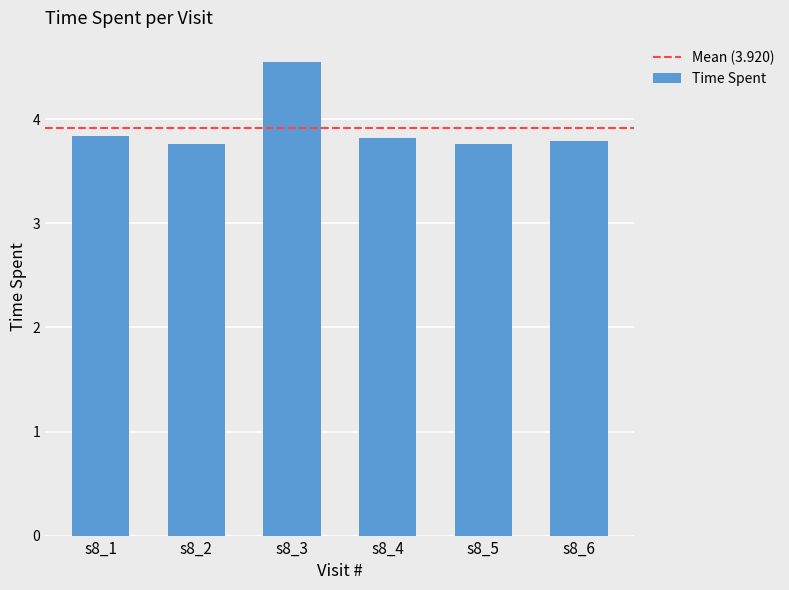

Reading left to right, list all the values displayed in this chart.

3.8	3.8	4.6	3.8	3.8	3.8